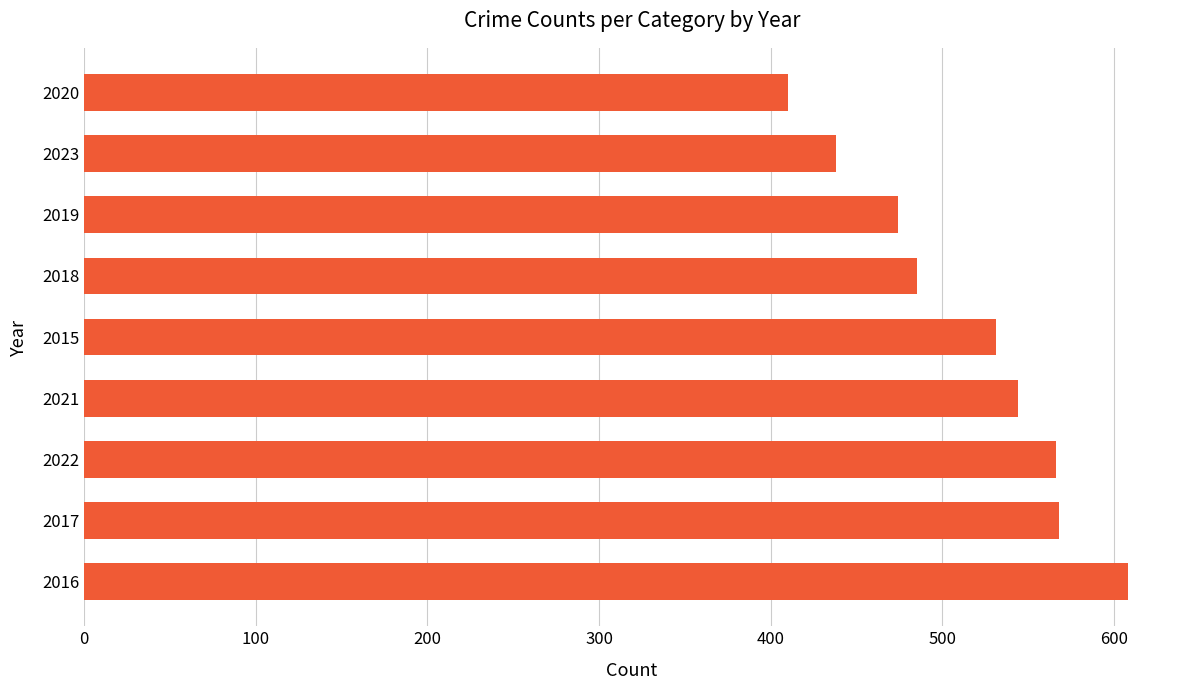

Approximately how many times larger is the value at 2018 compared to 2019?

1.0